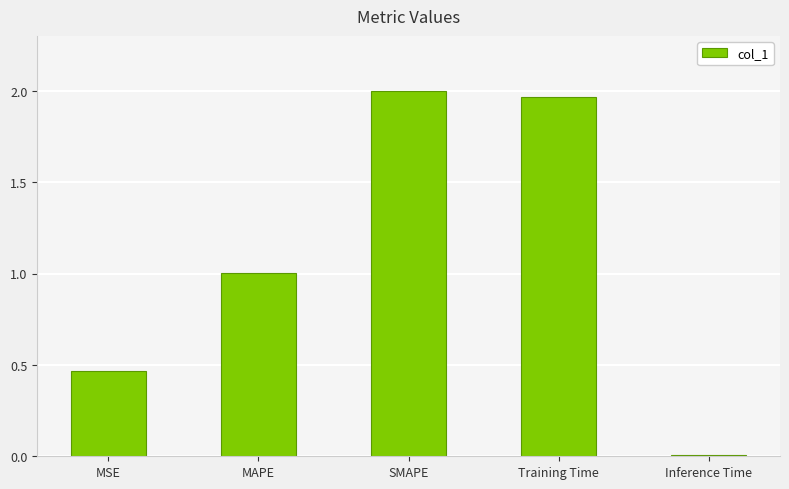

What is the value of the 2nd bar from the left?

1.0